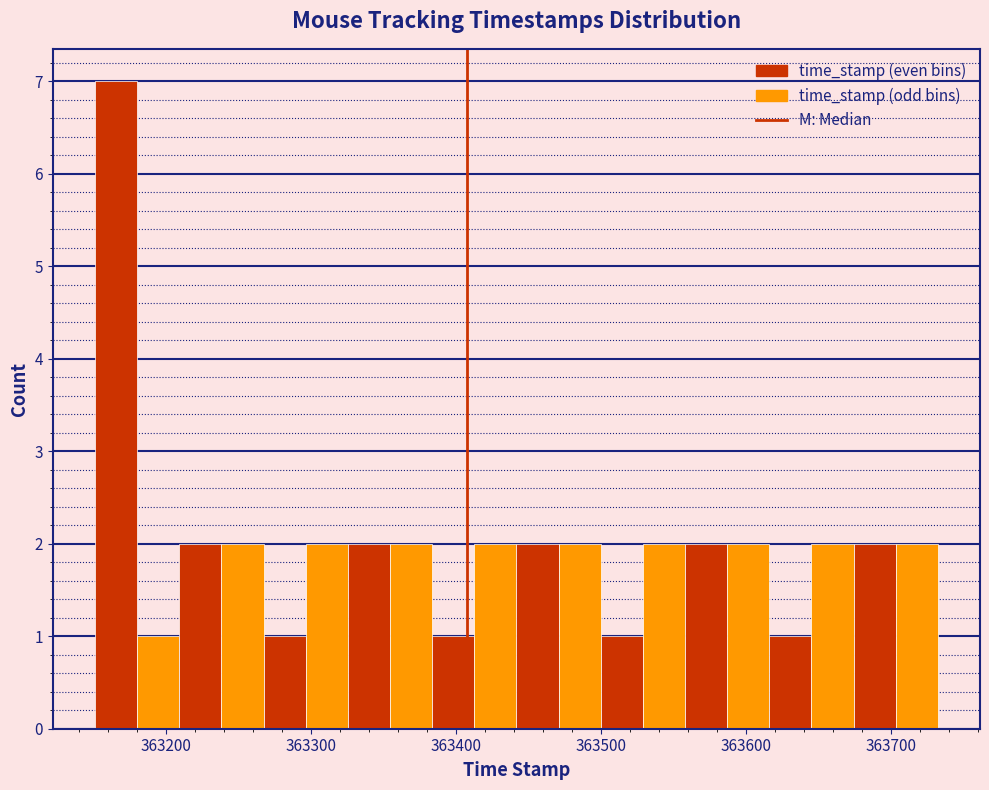

Read against the x-axis, roughly where is the centre of the tallest bar?

363170